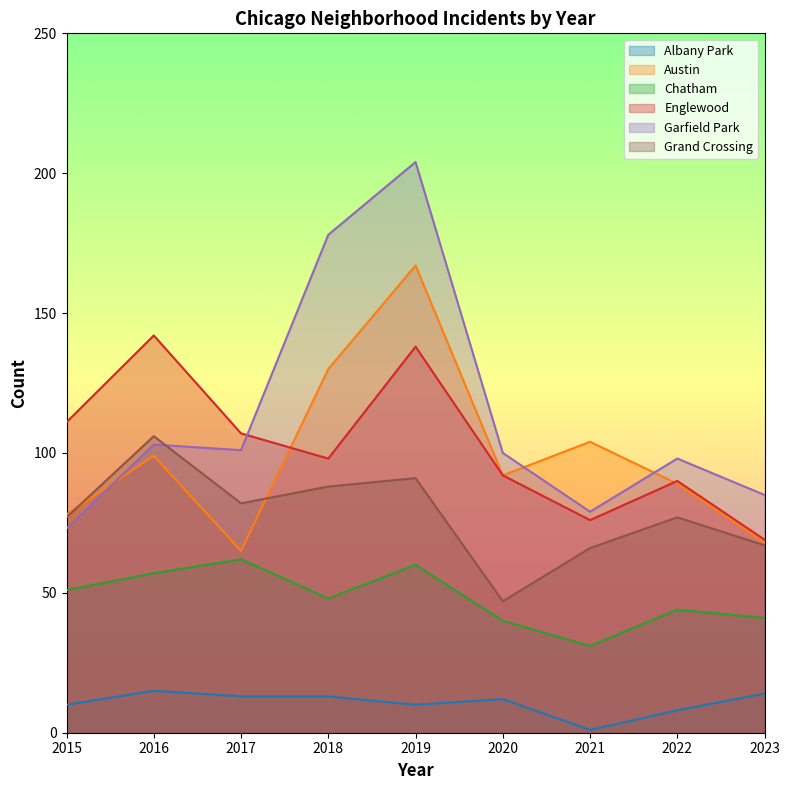

Is it true that Austin equals 89 at 2022?

True